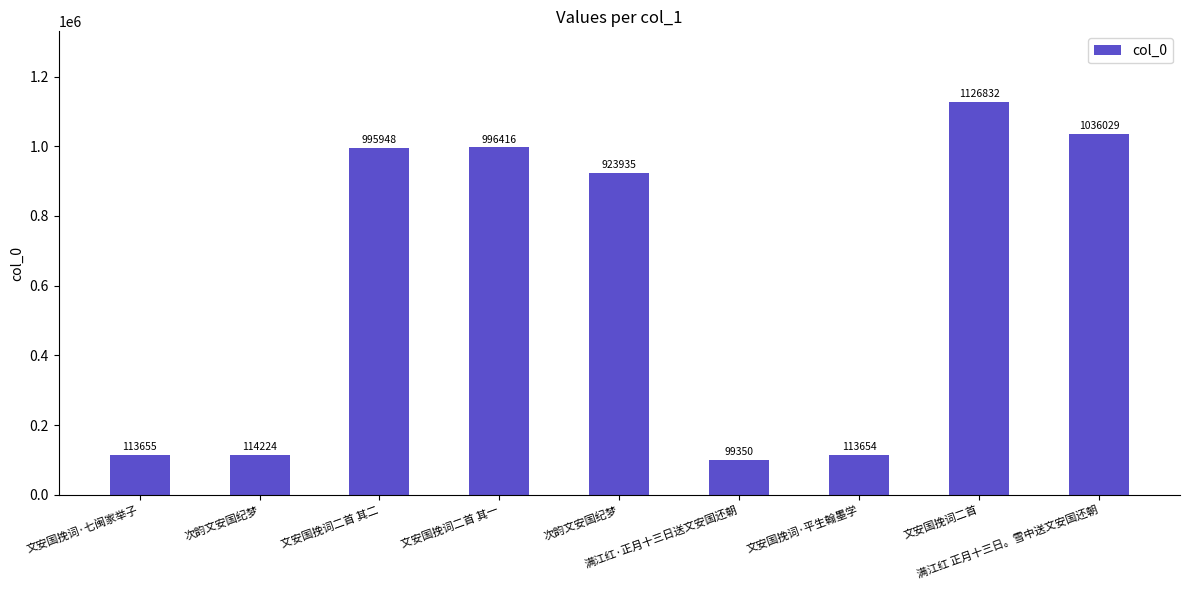

How many data points does each series have?

9